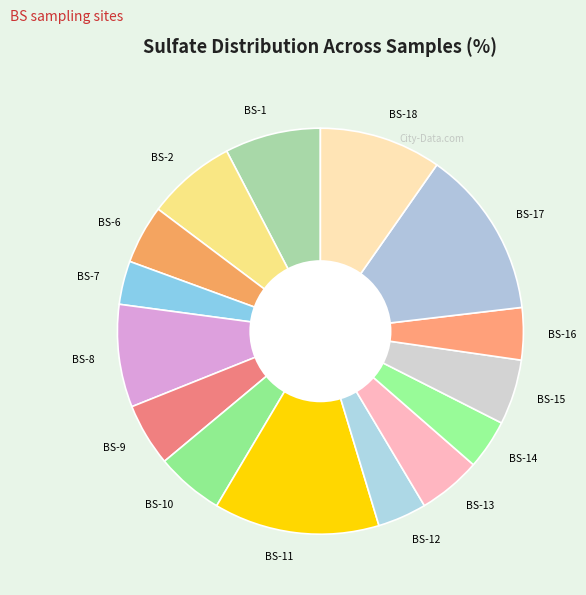

The BS-7 slice represents 3% of the pie. True or false?

True